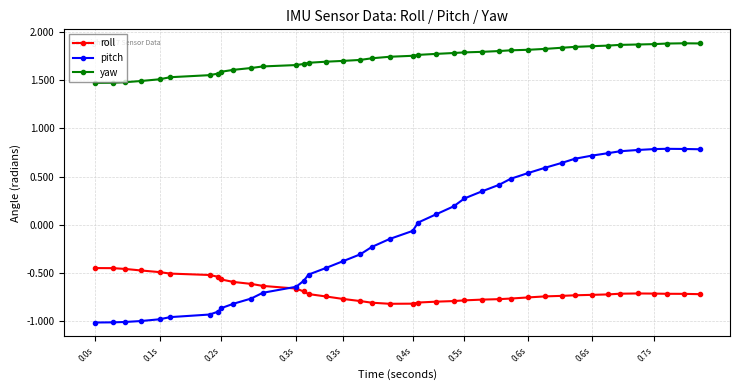

Which series has the largest total across all categories?

yaw